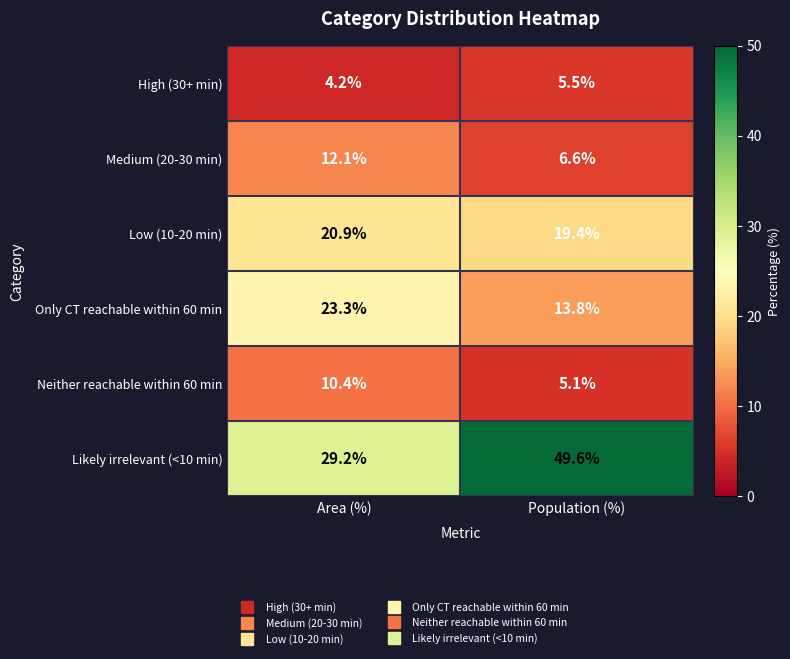

True or false: Low (10-20 min) has a value of 19.4 at Population (%).

True